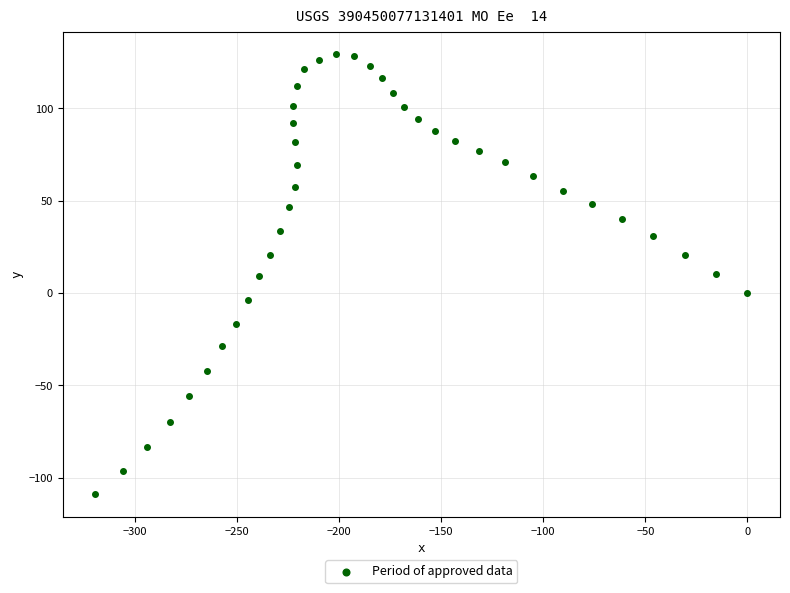

What is the range of Y values (max minus min)?

238.8